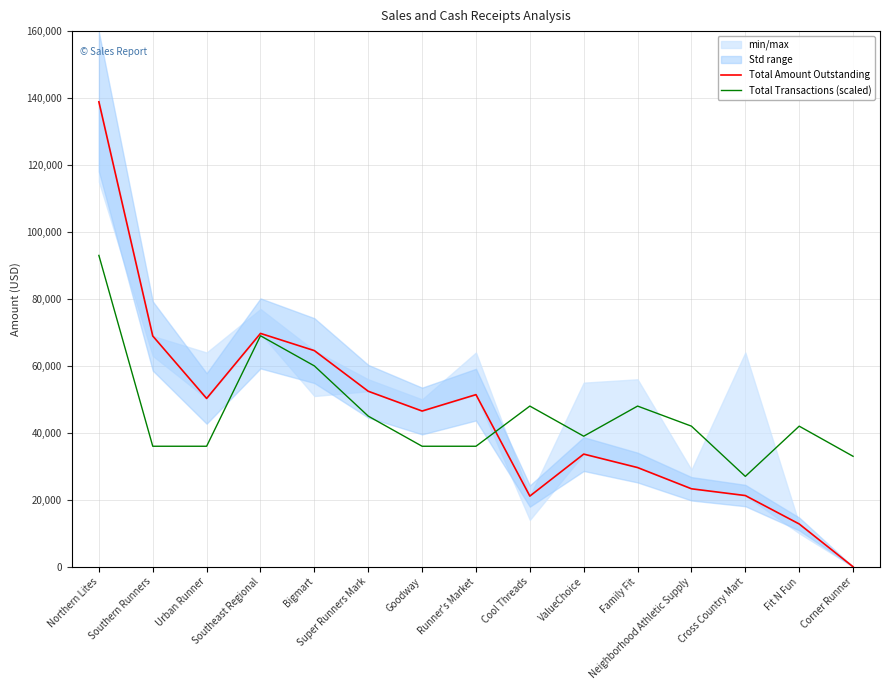

What is the approximate value of Total Transactions (scaled) at Cool Threads?

48000